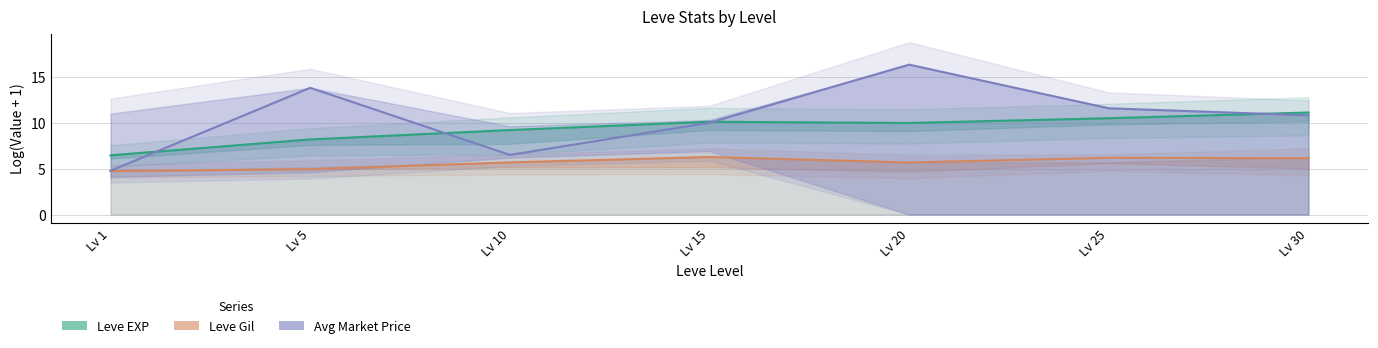

How many values in the Avg Market Price series exceed 10?

5